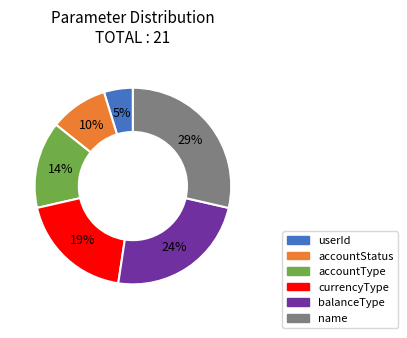

Approximately how many times larger is the value at accountStatus compared to userId?

2.0